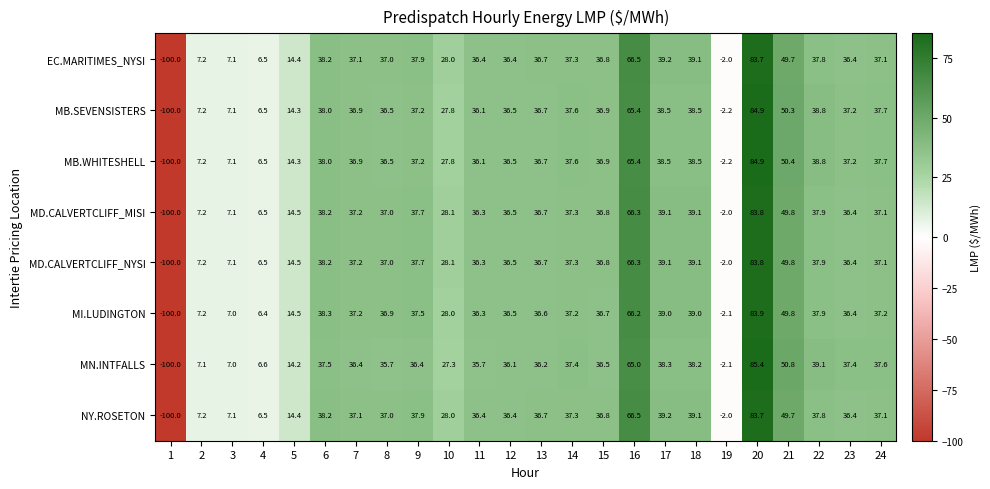

The NY.ROSETON series shows 37.1 at 7. True or false?

True